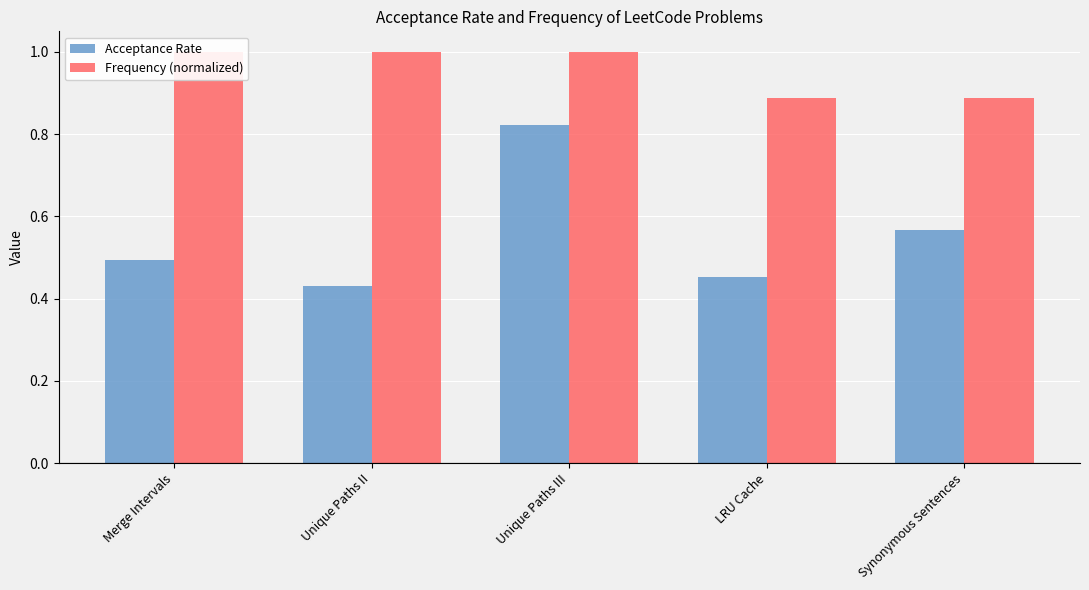

Is it true that Frequency (normalized) equals 1.0 at Unique Paths III?

True